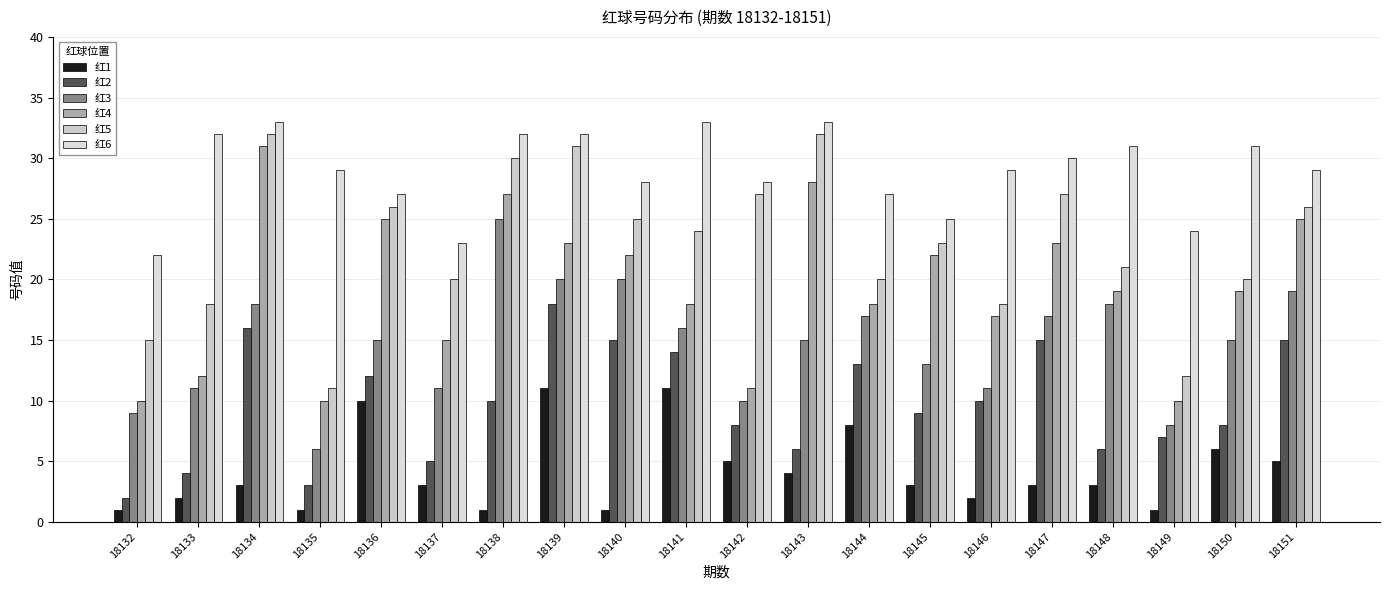

Reading left to right, list all the values displayed in this chart.

红1: 1	2	3	1	10	3	1	11	1	11	5	4	8	3	2	3	3	1	6	5
红2: 2	4	16	3	12	5	10	18	15	14	8	6	13	9	10	15	6	7	8	15
红3: 9	11	18	6	15	11	25	20	20	16	10	15	17	13	11	17	18	8	15	19
红4: 10	12	31	10	25	15	27	23	22	18	11	28	18	22	17	23	19	10	19	25
红5: 15	18	32	11	26	20	30	31	25	24	27	32	20	23	18	27	21	12	20	26
红6: 22	32	33	29	27	23	32	32	28	33	28	33	27	25	29	30	31	24	31	29